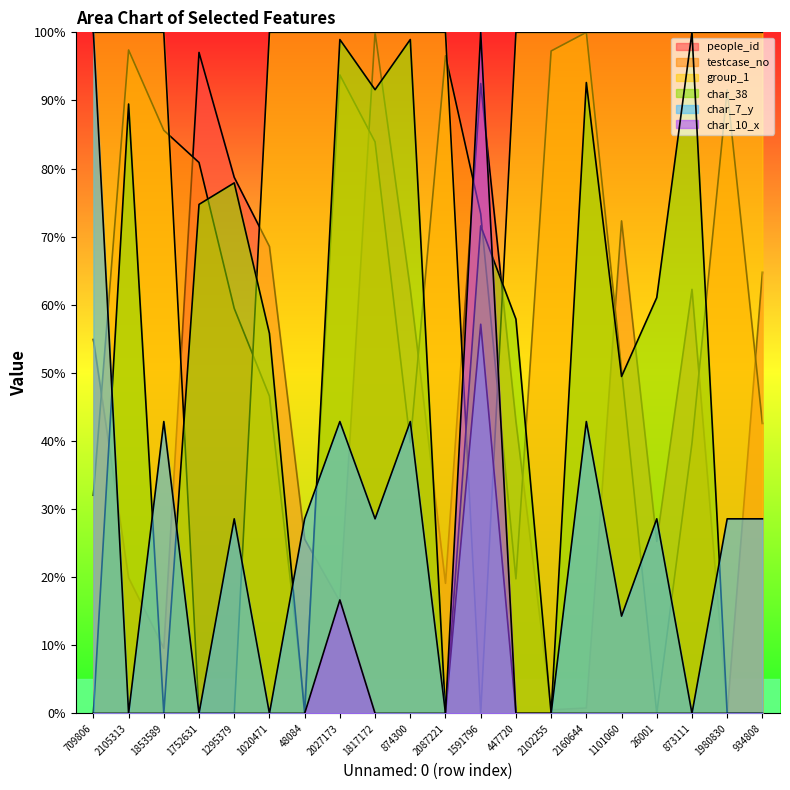

Which has a higher value, 1101060 or 1752631?

1752631